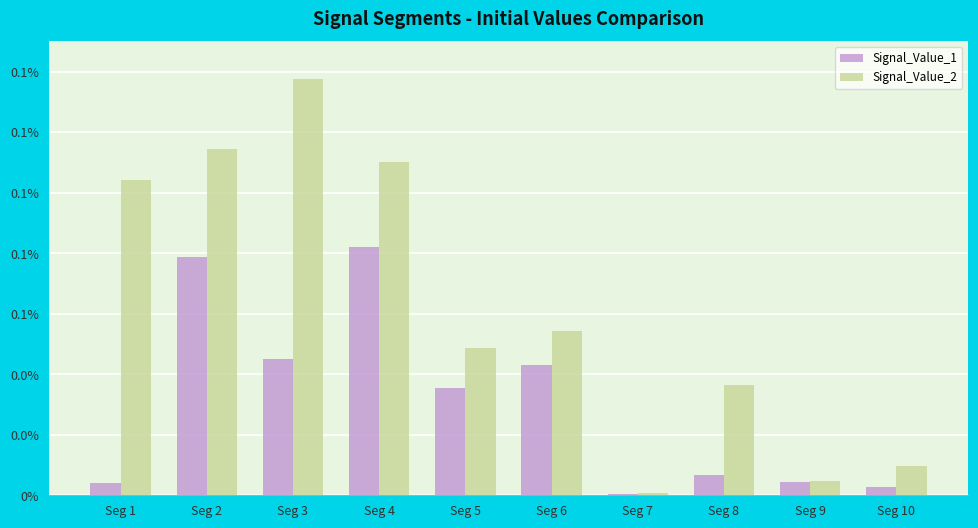

List the series in order of their peak value, highest first.

Signal_Value_2, Signal_Value_1